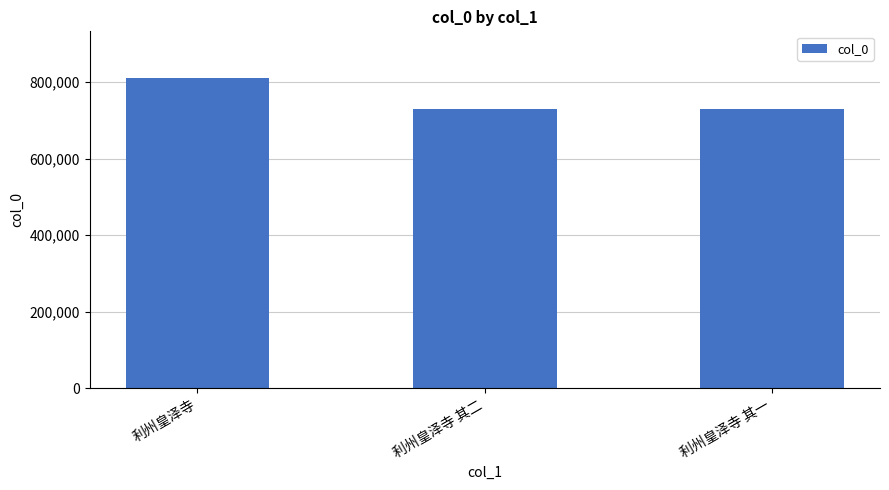

The value at 利州皇泽寺 其二 is 730582. True or false?

True